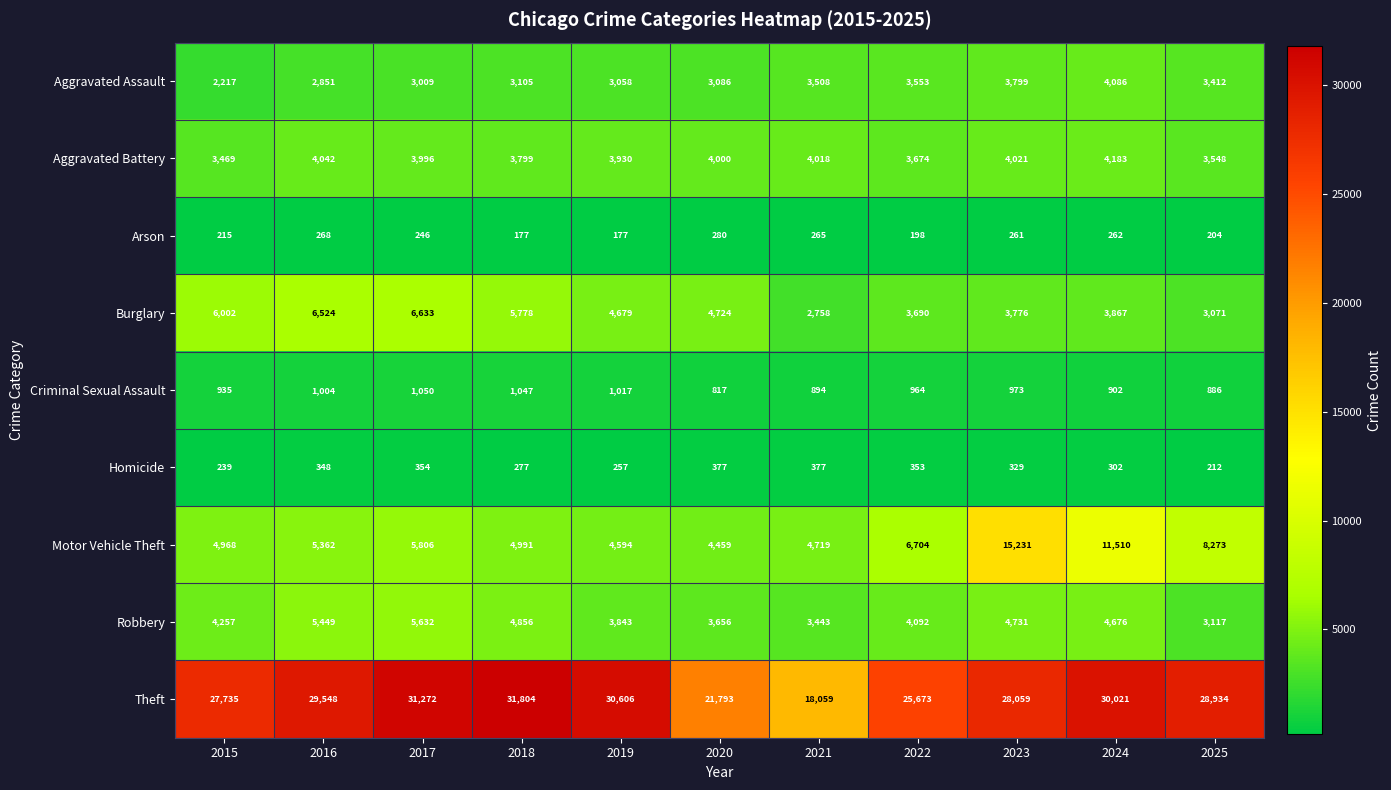

Read the Aggravated Battery value at 2023, to the nearest 100.

4000